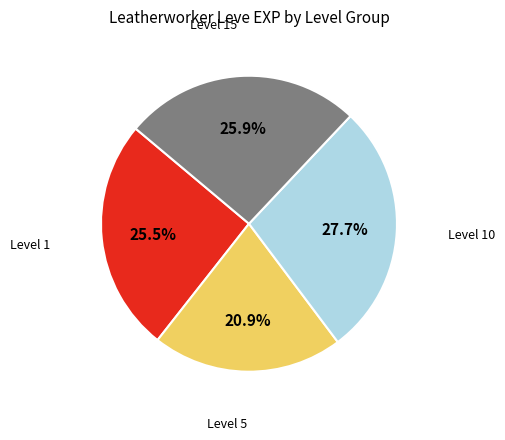

To the nearest percent, what is the difference between the largest and smallest slice percentages?

7%